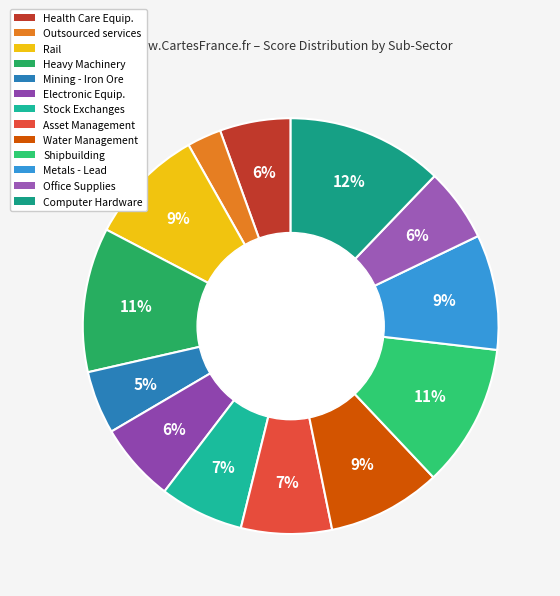

To the nearest percent, what is the average slice percentage?

8%